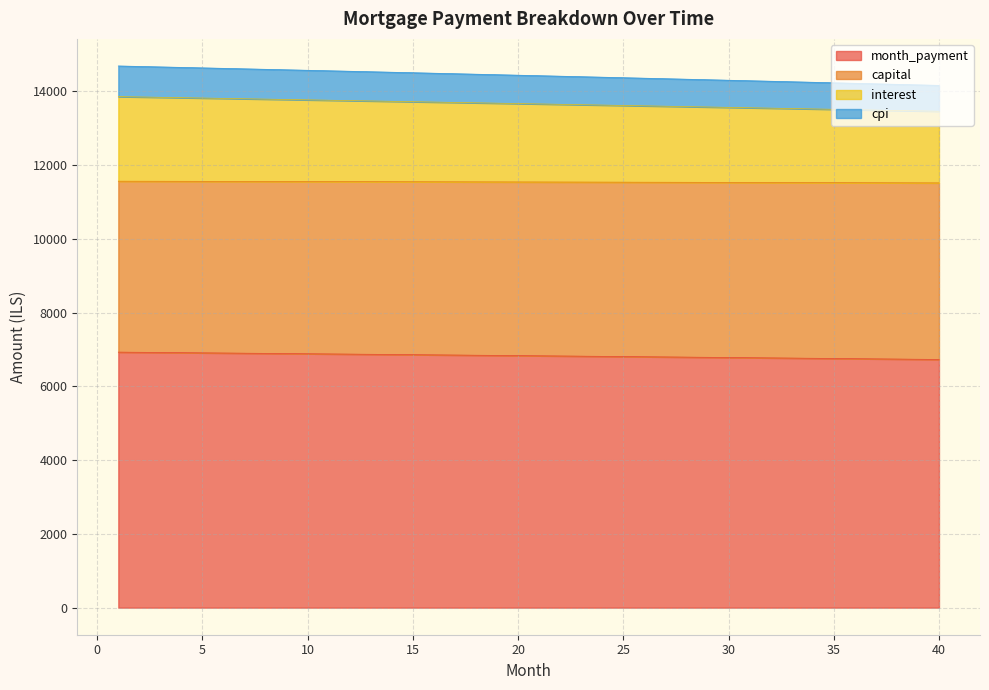

What is the lowest value of the month_payment series?

6728.0